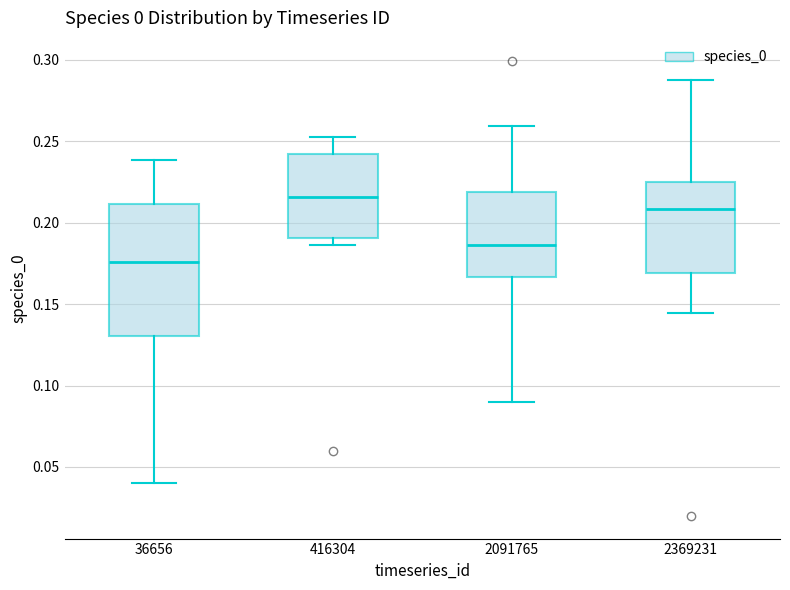

Reading left to right, read every box against the y-axis: the position of its median line, the range the box covers, and the ends of its whiskers. The values are not printed on the chart, so give them approximately, as read against the axis.

36656: median 0.175, box 0.130 to 0.210, whiskers 0.040 to 0.240
416304: median 0.215, box 0.190 to 0.240, whiskers 0.185 to 0.255
2091765: median 0.185, box 0.165 to 0.220, whiskers 0.090 to 0.260
2369231: median 0.210, box 0.170 to 0.225, whiskers 0.145 to 0.290